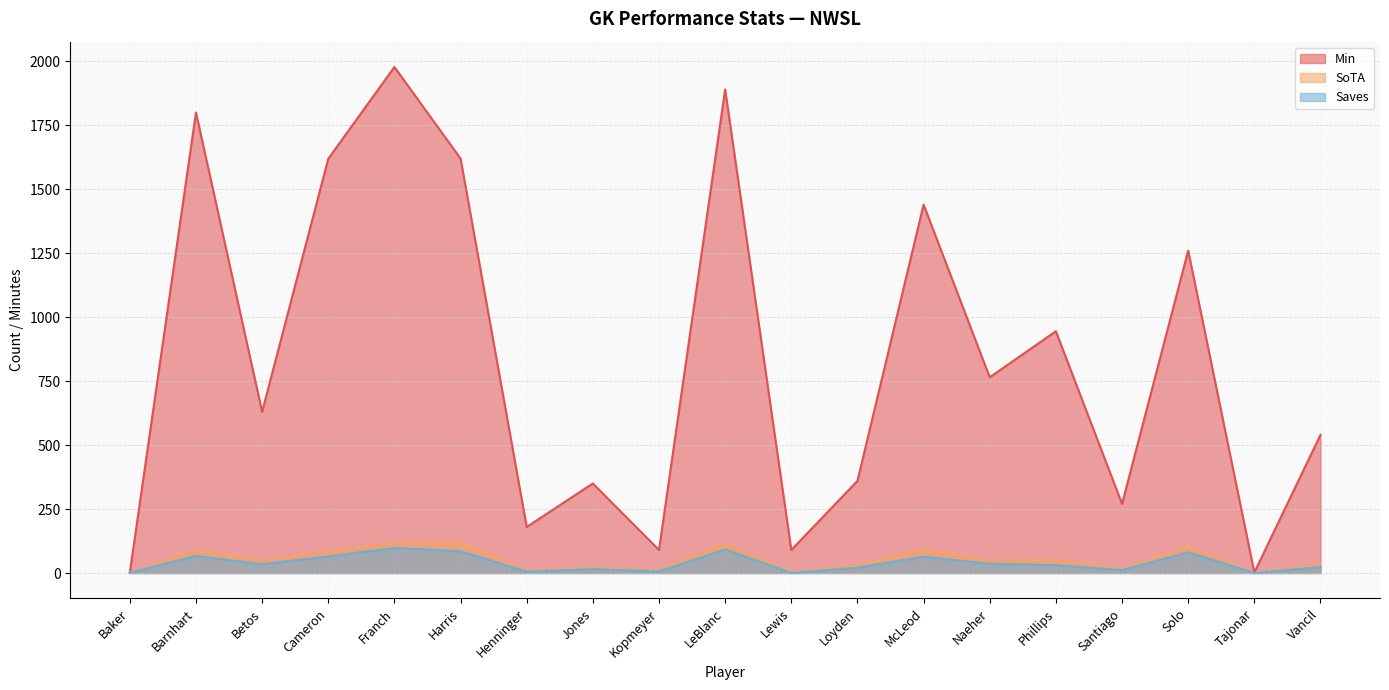

At Cameron, list the series in order from largest to smallest.

Min, SoTA, Saves